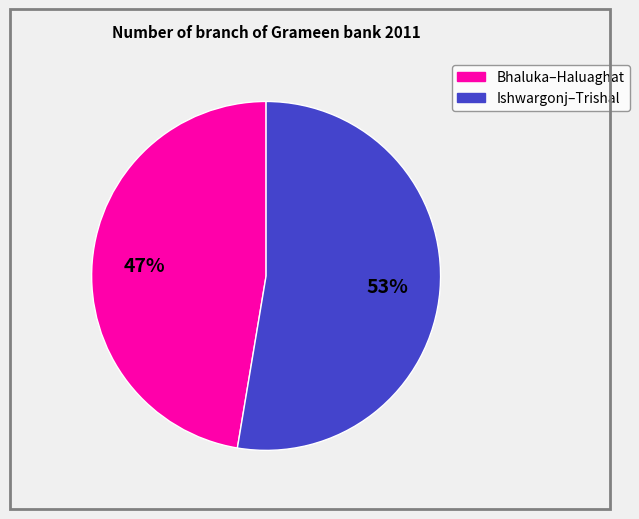

Is there a majority slice in this chart?

Yes